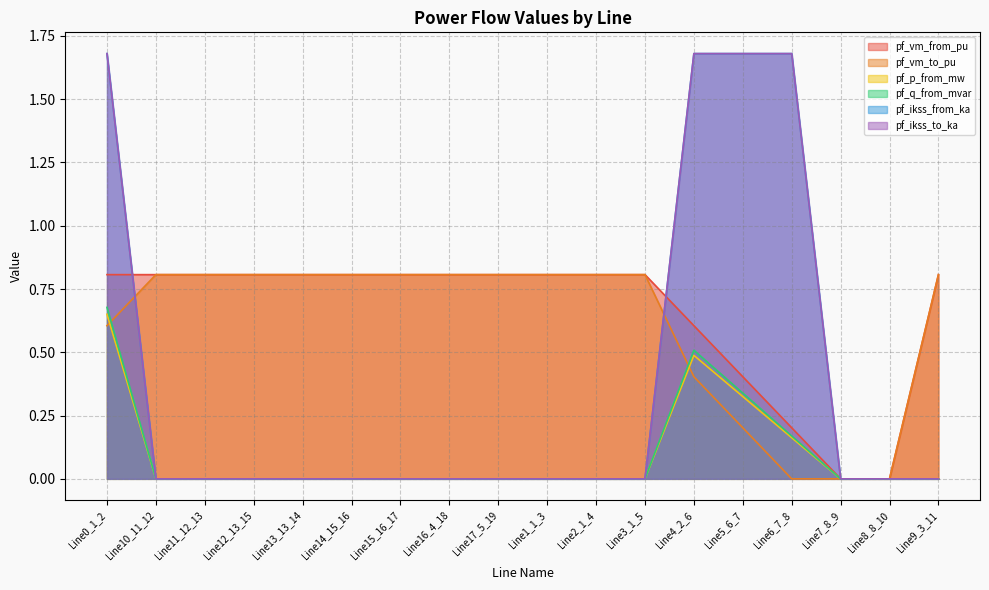

Does the chart display data point markers on the line(s)?

No